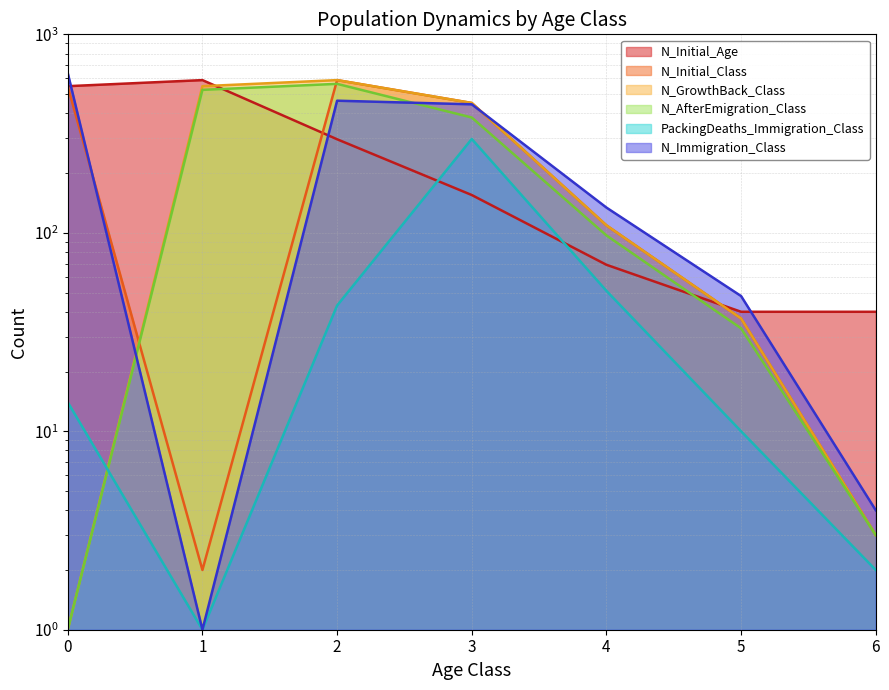

What is the minimum value shown in the chart?

1